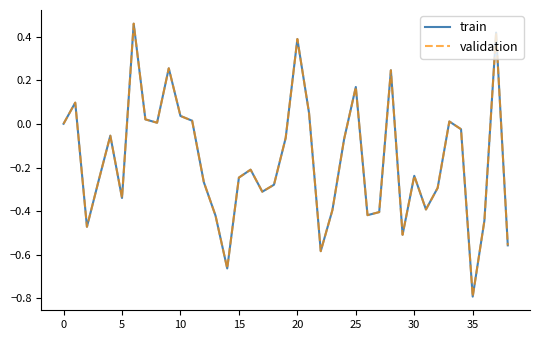

What is the minimum value shown in the chart?

-0.8